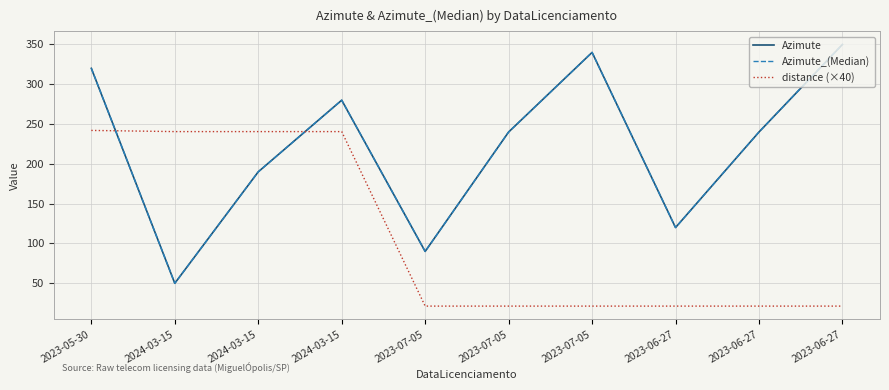

Does the chart have visible grid lines?

Yes